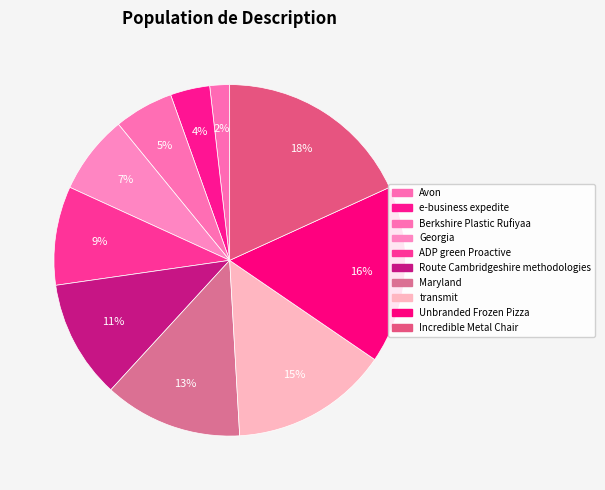

Rank the categories by value from lowest to highest.

Avon, e-business expedite, Berkshire Plastic Rufiyaa, Georgia, ADP green Proactive, Route Cambridgeshire methodologies, Maryland, transmit, Unbranded Frozen Pizza, Incredible Metal Chair